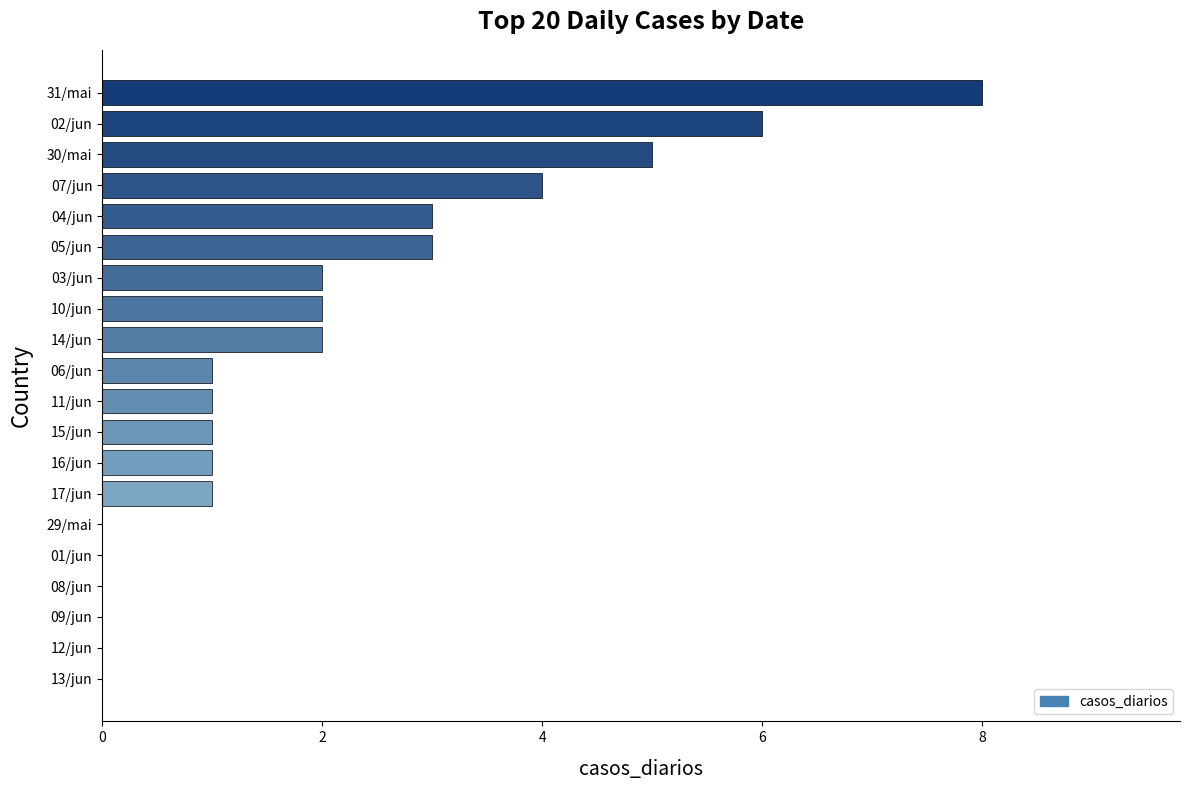

Does the chart contain stacked bars?

No